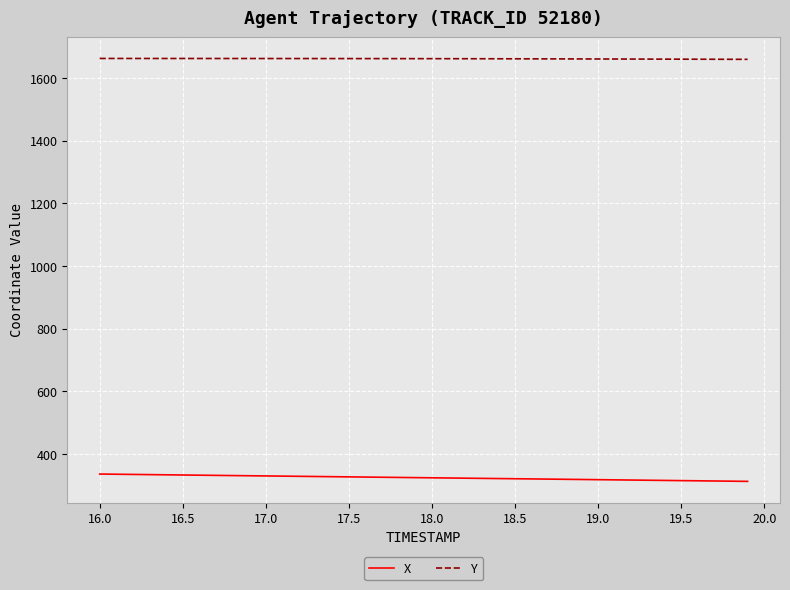

Which series has the largest total across all categories?

Y